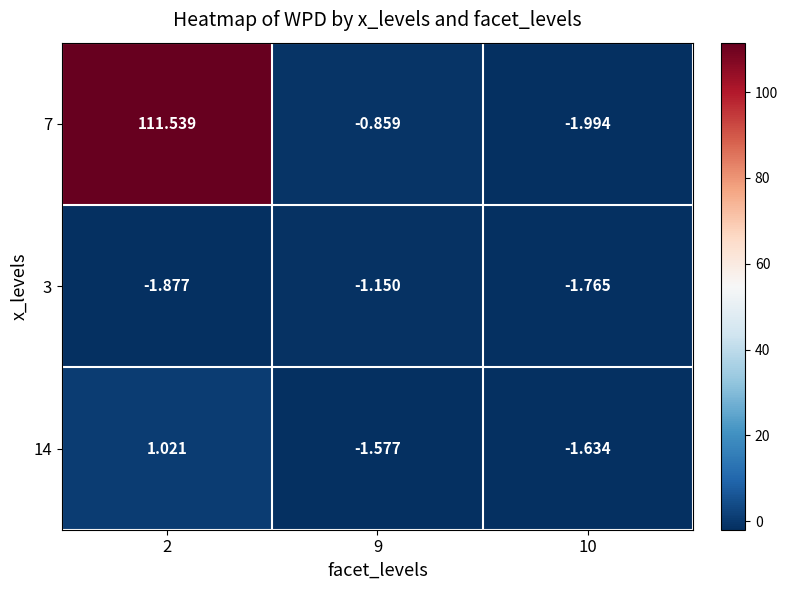

How many series are shown in this chart?

3